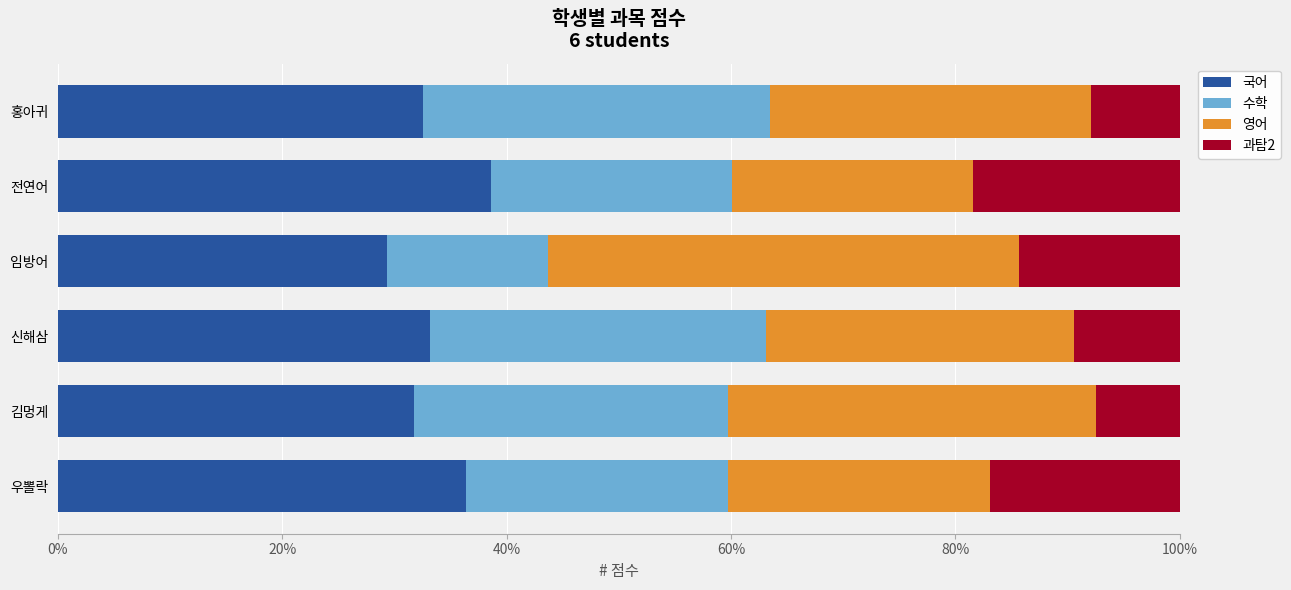

What is the difference between the second highest and minimum values in the 국어 series?

7.0